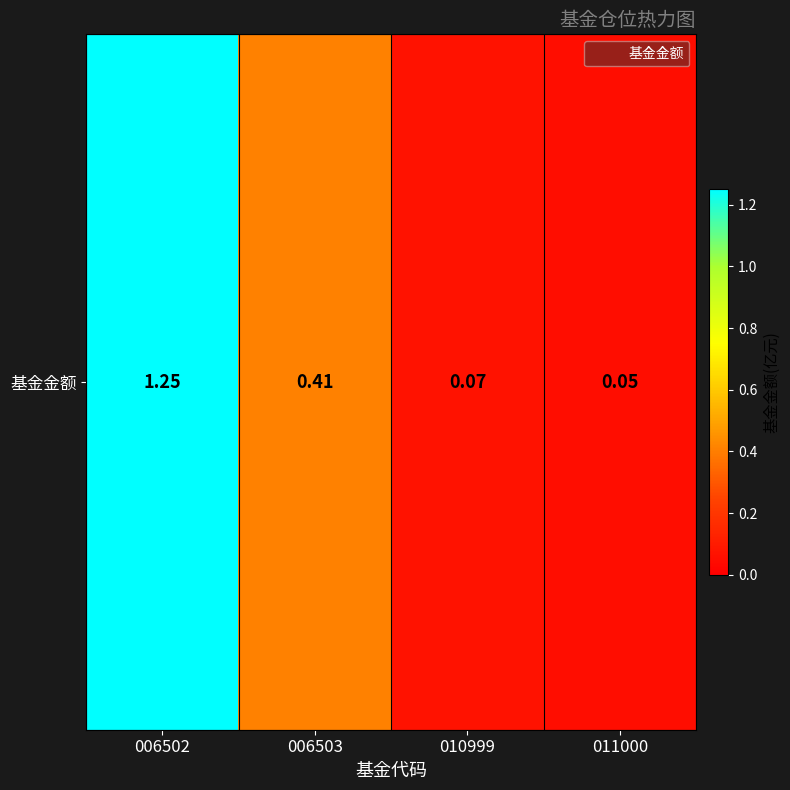

Is it true that the value at 006502 is 0.6?

False